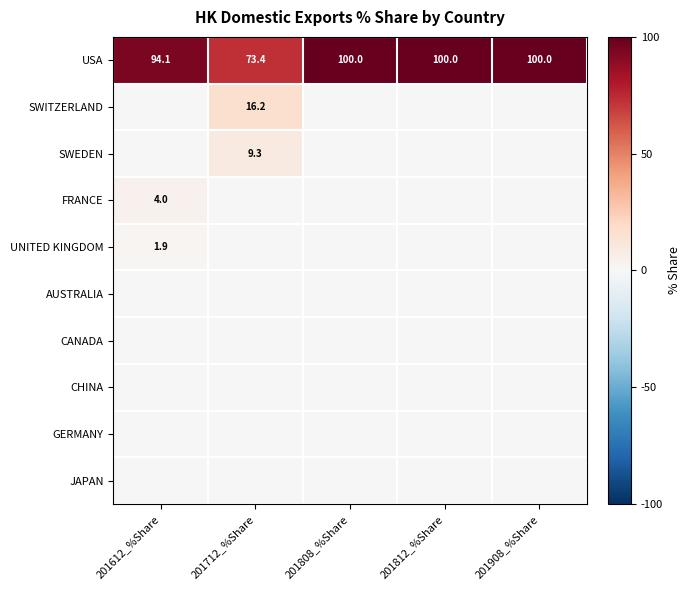

Where is USA nearest to the value 86?

201612_%Share